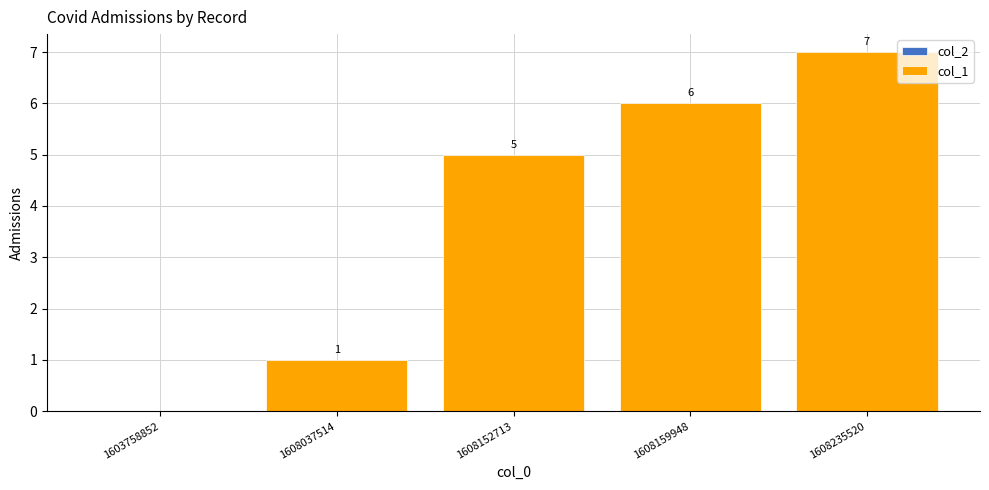

The chart shows a value of 6 at 1608159948. True or false?

True